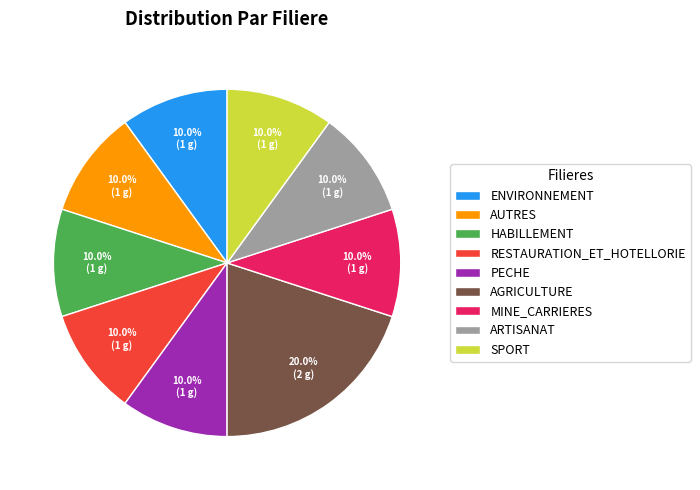

Between AGRICULTURE and HABILLEMENT, which is larger?

AGRICULTURE